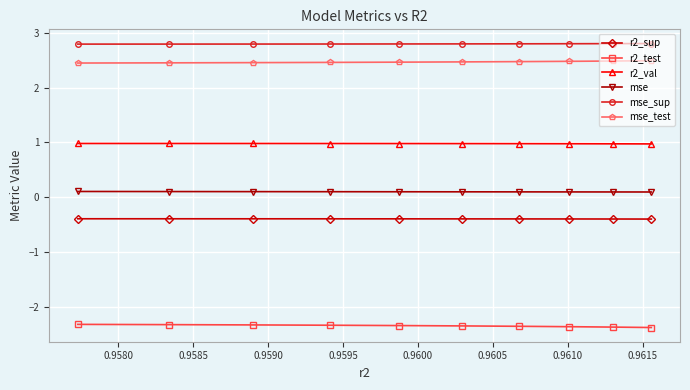

What is the value of the mse_sup point at the 1st from the left?

2.8